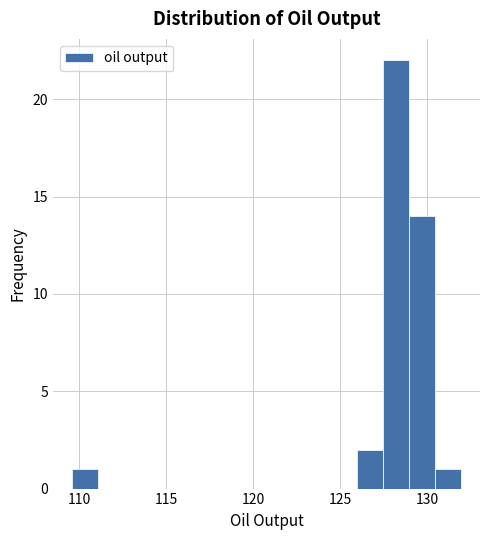

Read against the x-axis, roughly where is the centre of the tallest bar?

128.0